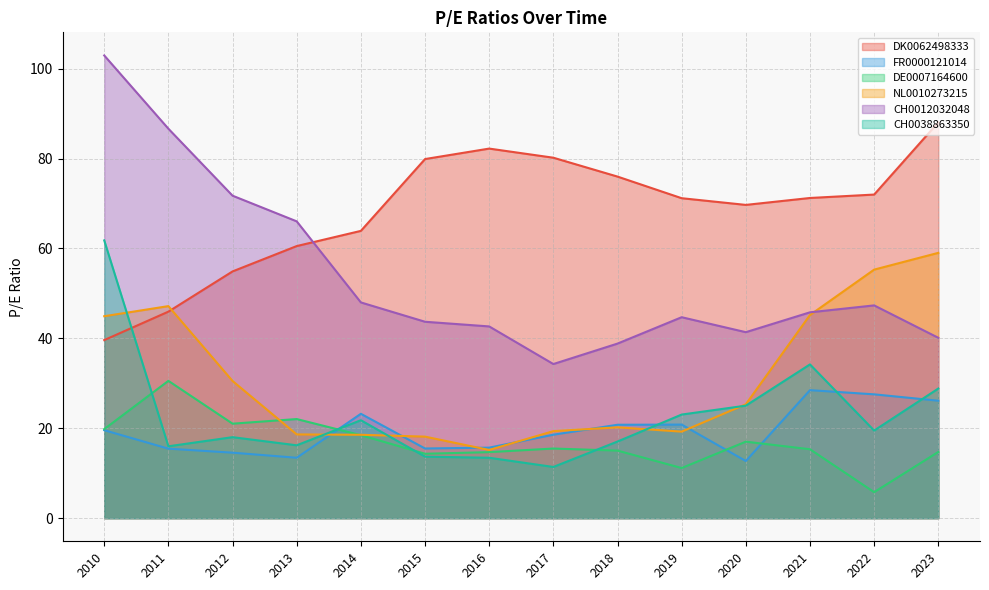

The FR0000121014 series shows 13.9 at 2022. True or false?

False